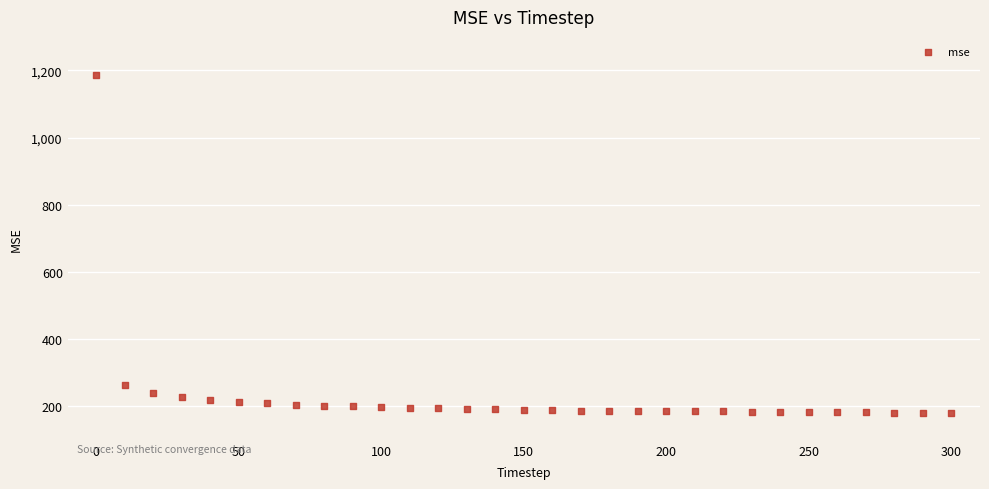

What Y value in the scatter plot is closest to 682?

263.5